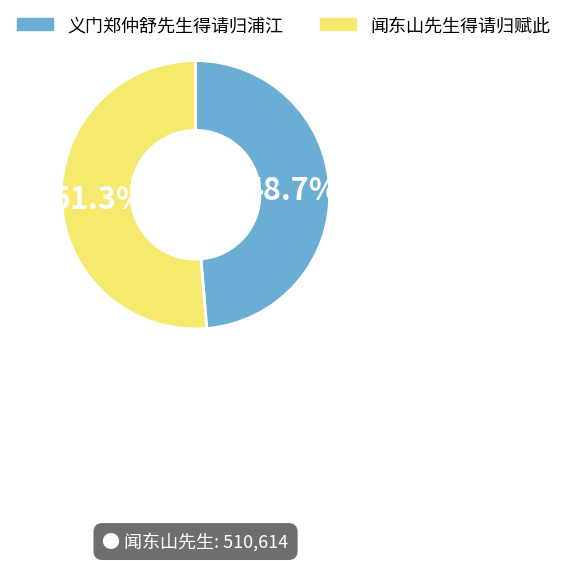

What percentage is NOT represented by 闻东山先生得请归赋此?

48.7%